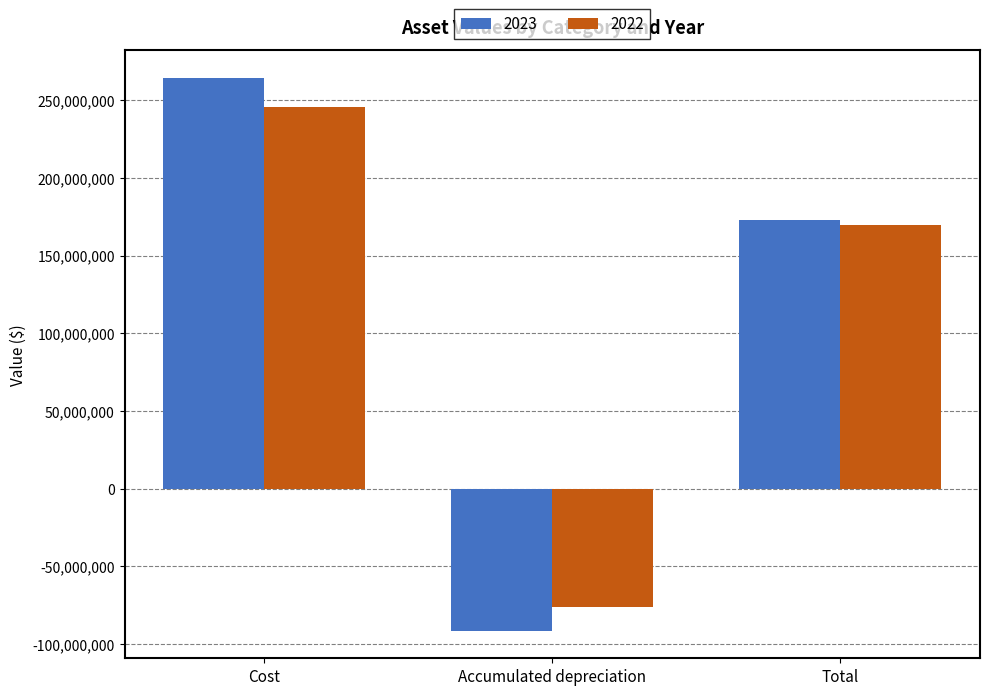

What are all the series names shown in the legend?

2023, 2022